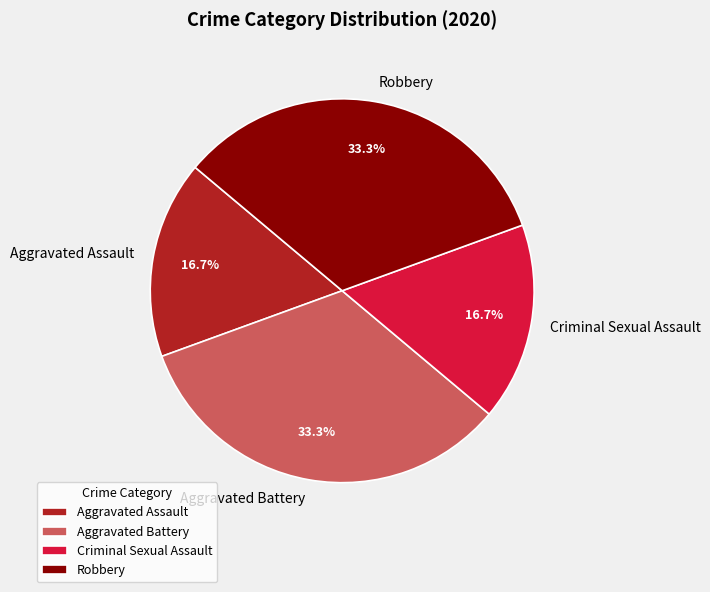

How many slices are in this pie chart?

4